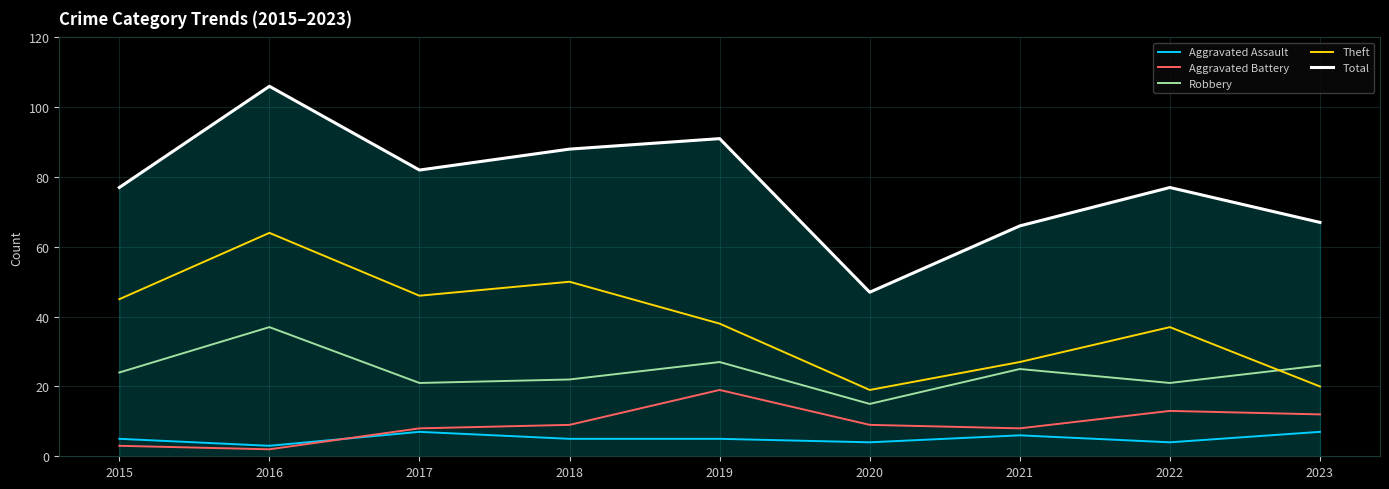

Is this an area chart (filled region under the line)?

No